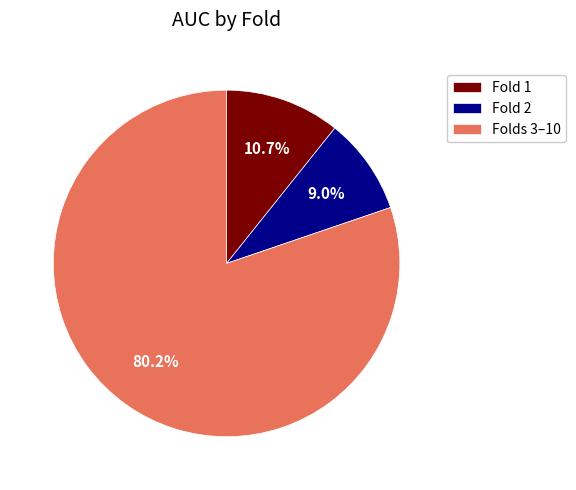

Rank the categories by value from highest to lowest.

Folds 3–10, Fold 1, Fold 2